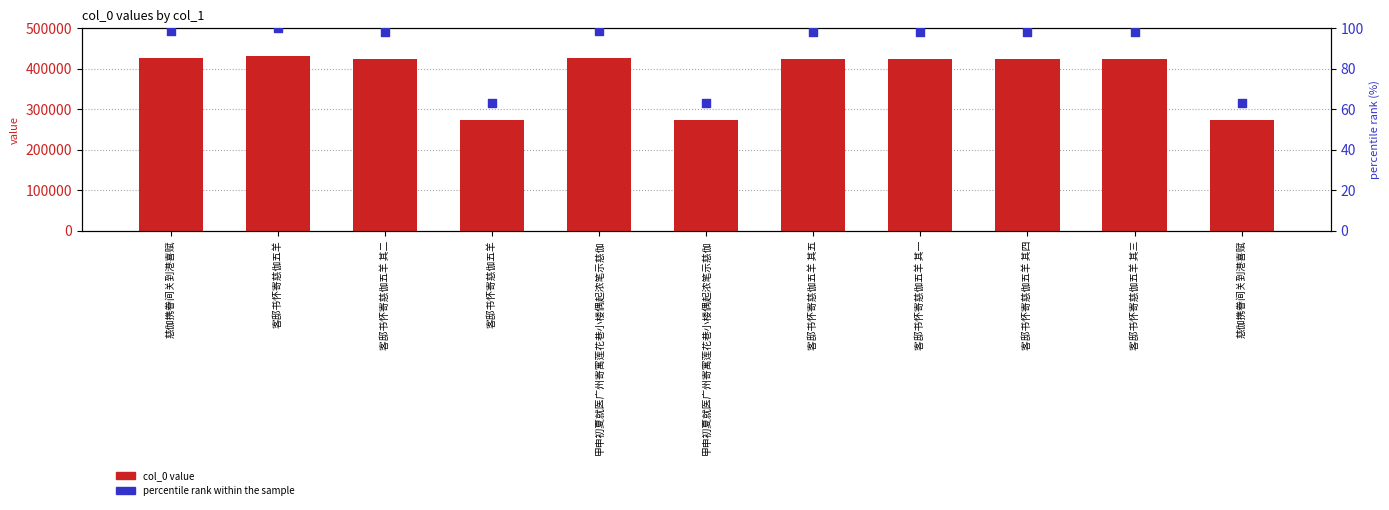

What is the total value across all series at 慈伽携眷间关到港喜赋?

426866.7